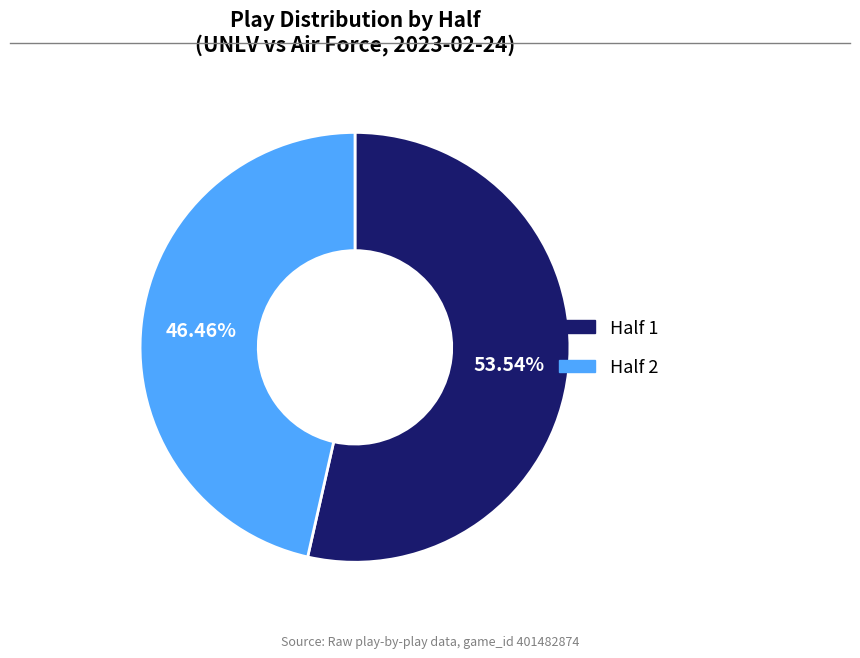

Is the sum of Half 1 and Half 2 greater than half?

Yes